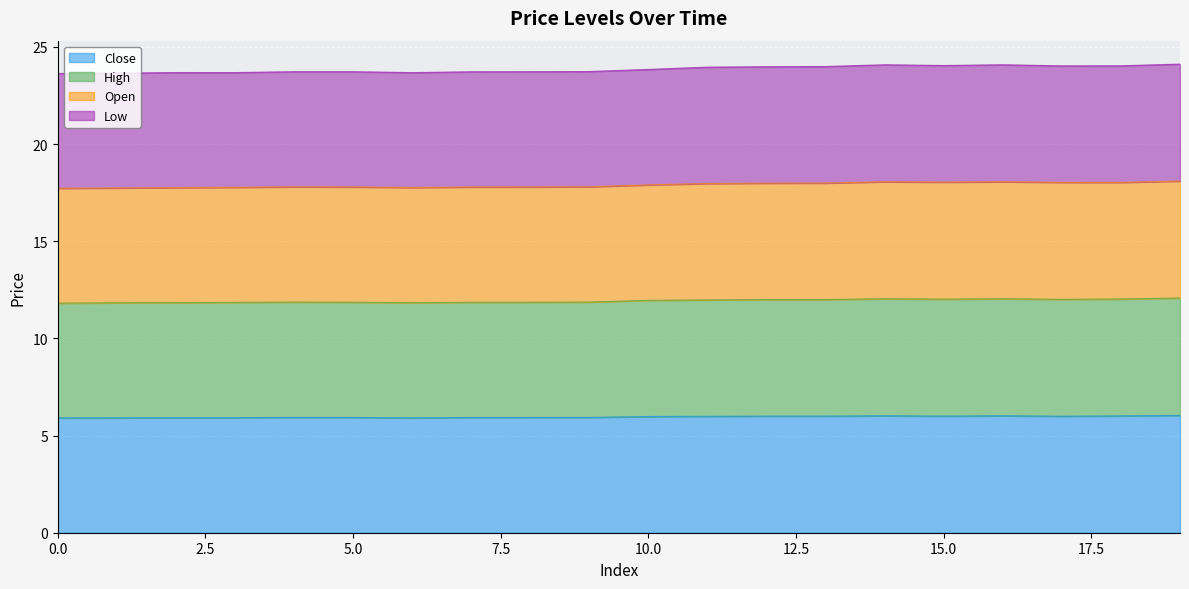

What is the total value across all series at 15.0?

24.0